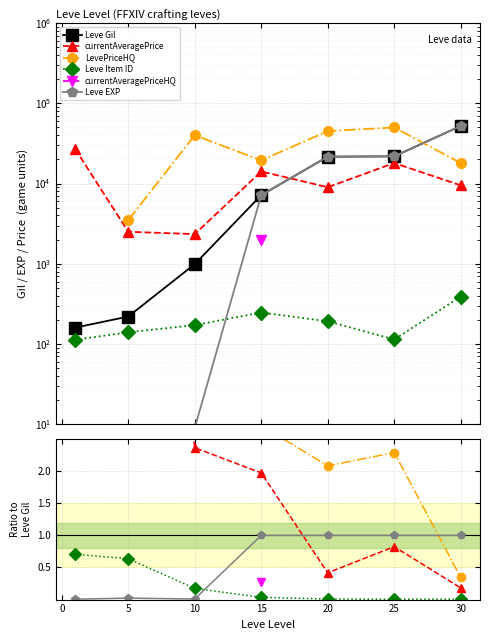

How many distinct data groups are displayed?

6